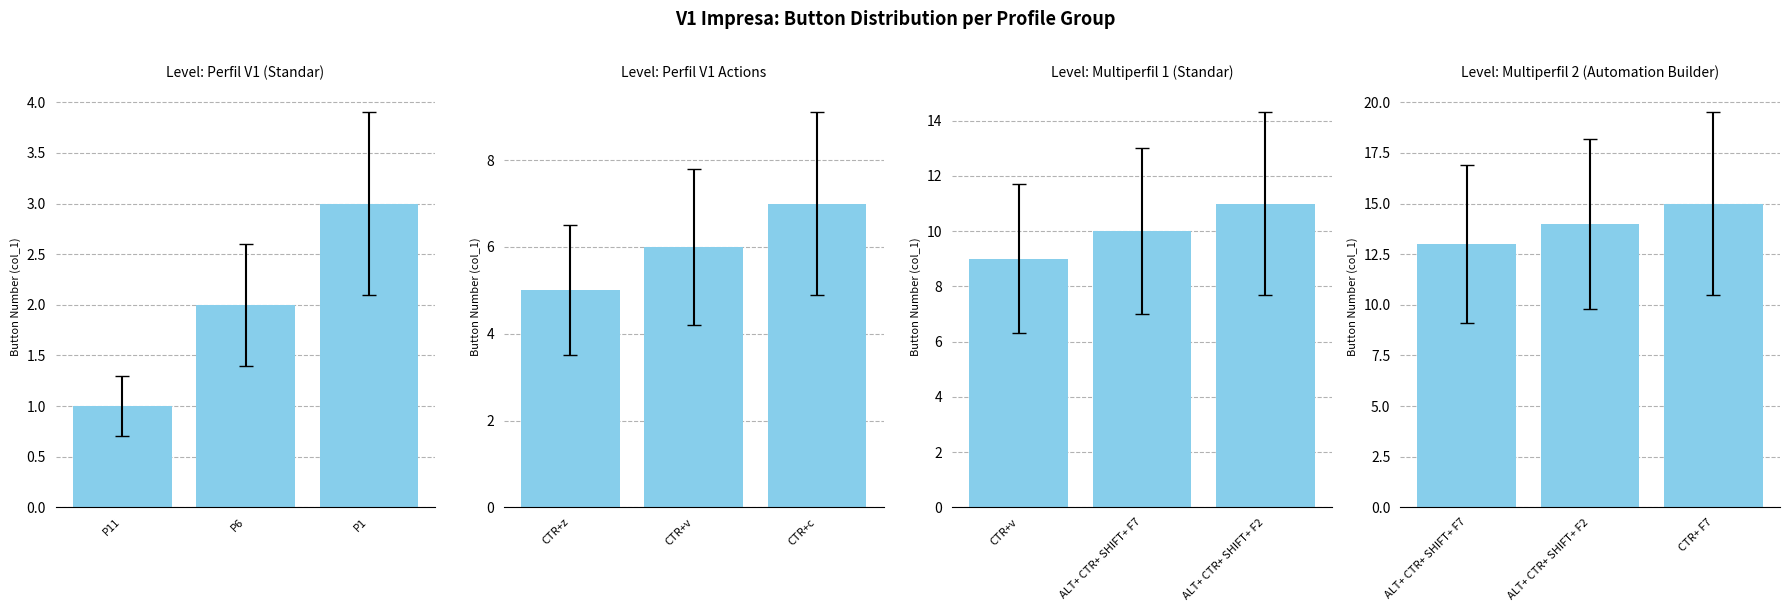

At which category is the sum across all series the highest?

P1